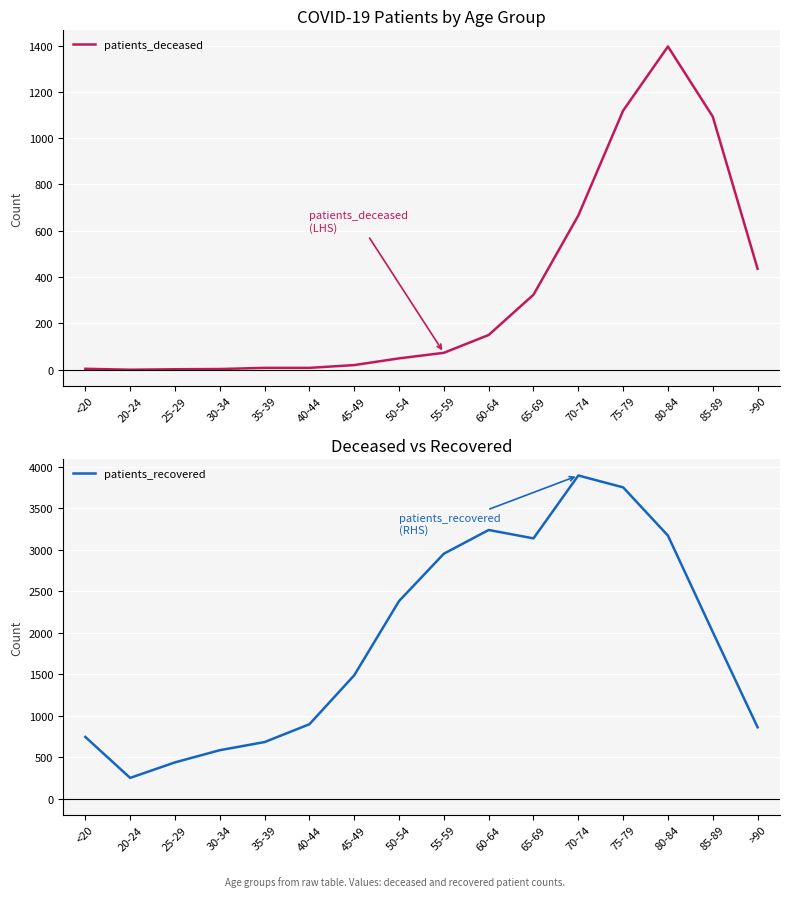

List the labels in order of patients_deceased value, smallest first.

20-24, 25-29, 30-34, <20, 35-39, 40-44, 45-49, 50-54, 55-59, 60-64, 65-69, >90, 70-74, 85-89, 75-79, 80-84